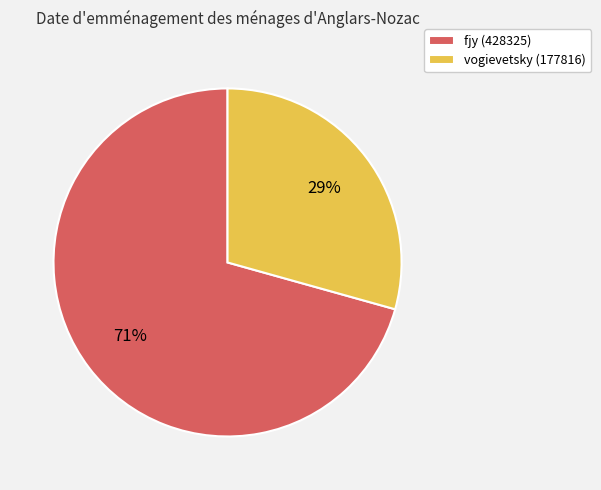

True or false: vogievetsky (177816) accounts for 29% of the total.

True